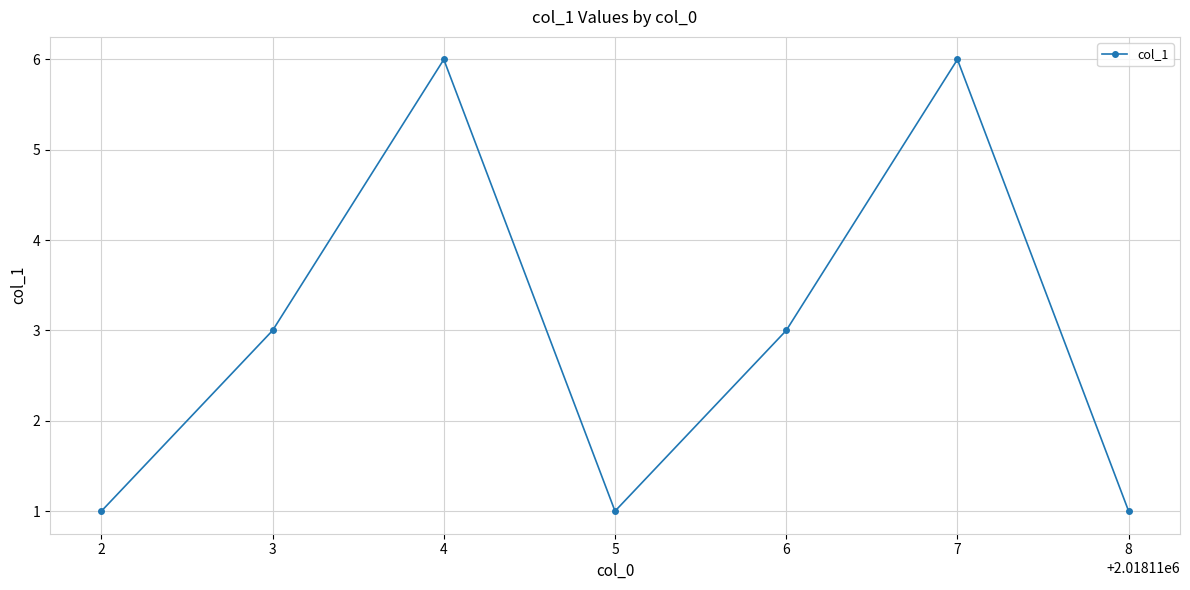

True or false: the data has more than 1 interior local peaks.

True